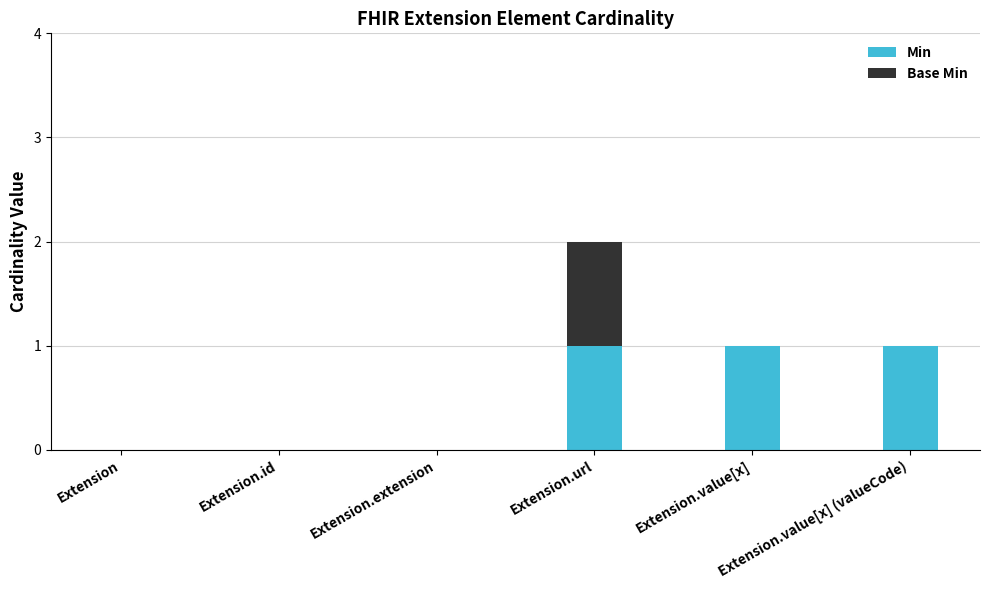

Read the Min value at Extension.value[x].

1